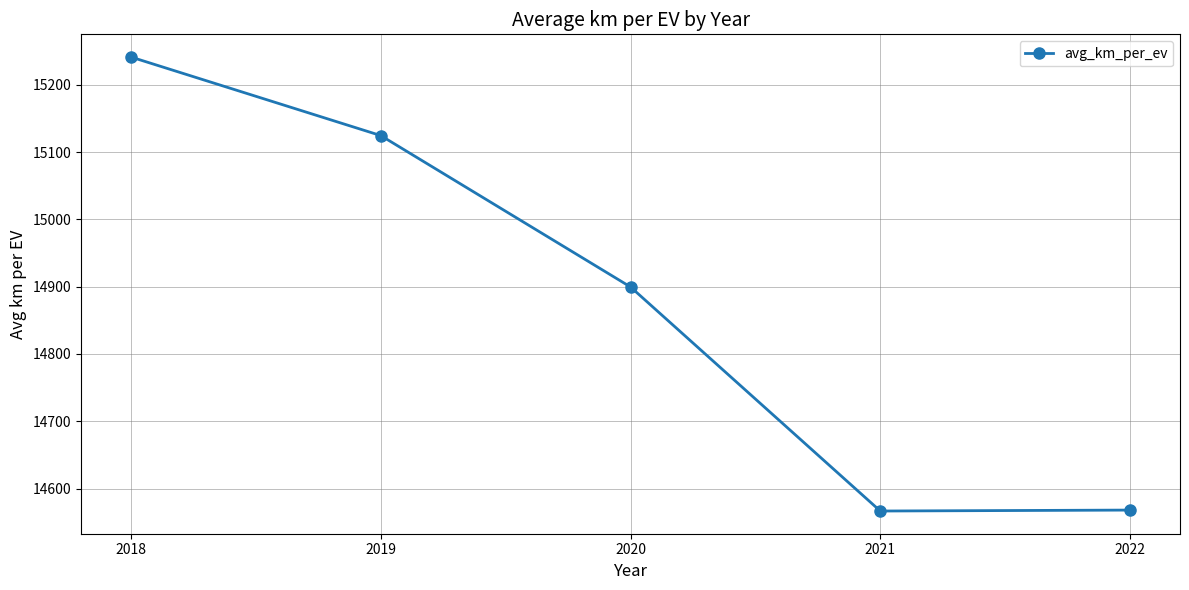

Which has a higher value, 2020 or 2021?

2020